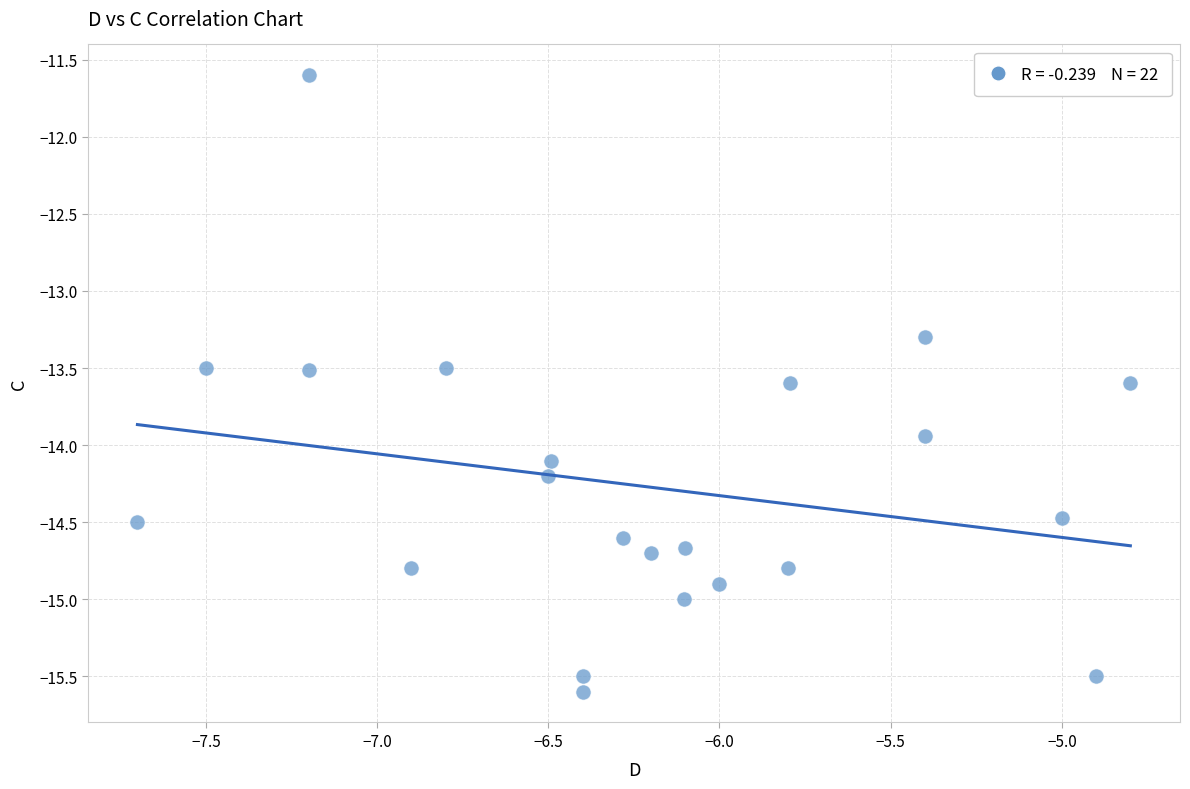

What Y value in the scatter plot is closest to -13?

-13.3